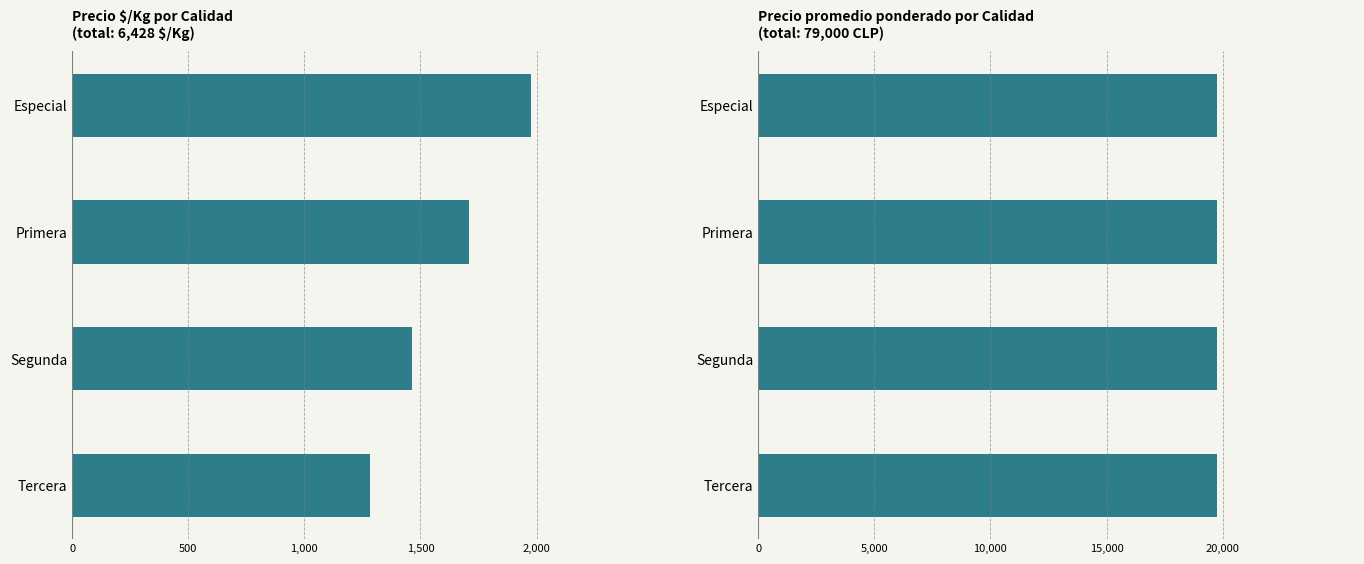

Between 500 and 1,500, which series saw the biggest shift?

Precio $/Kg